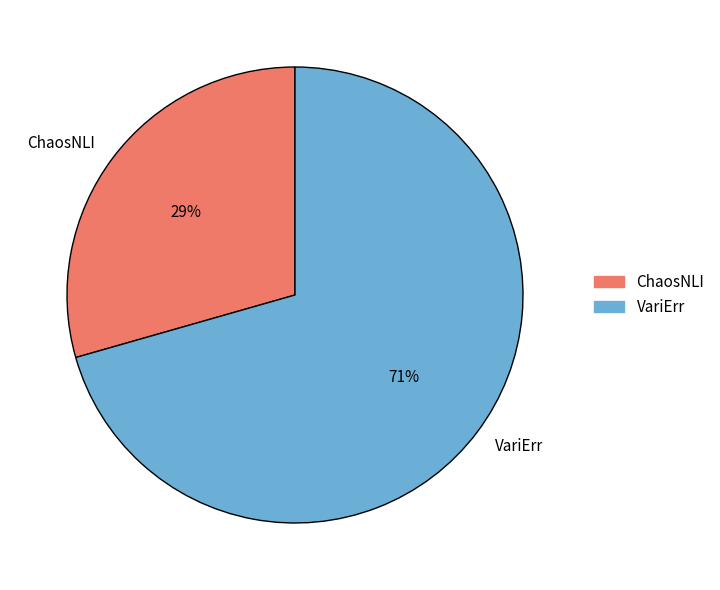

What is the smallest slice in the pie chart?

ChaosNLI